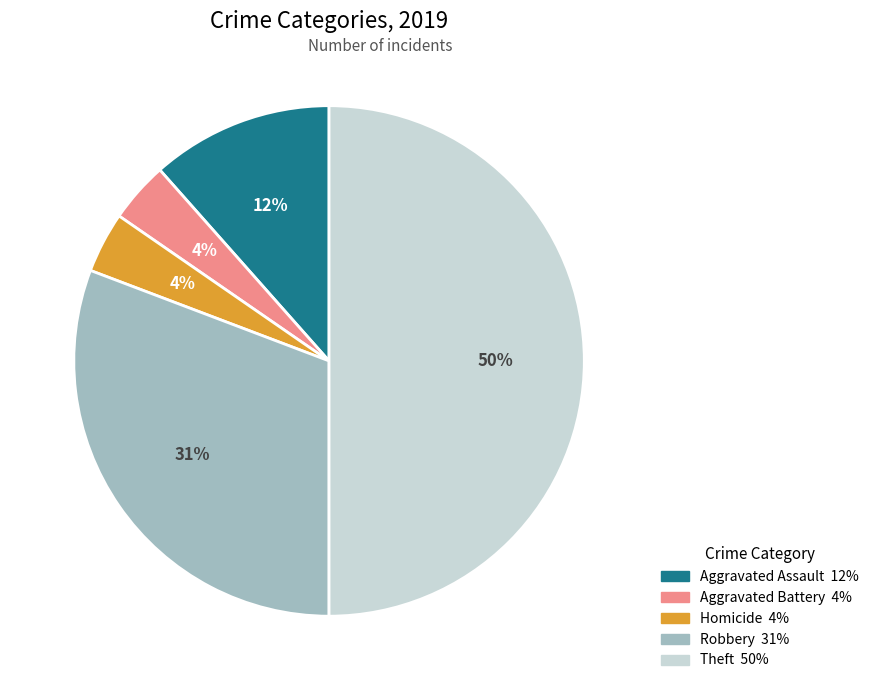

To the nearest percent, what is the average slice percentage?

20%